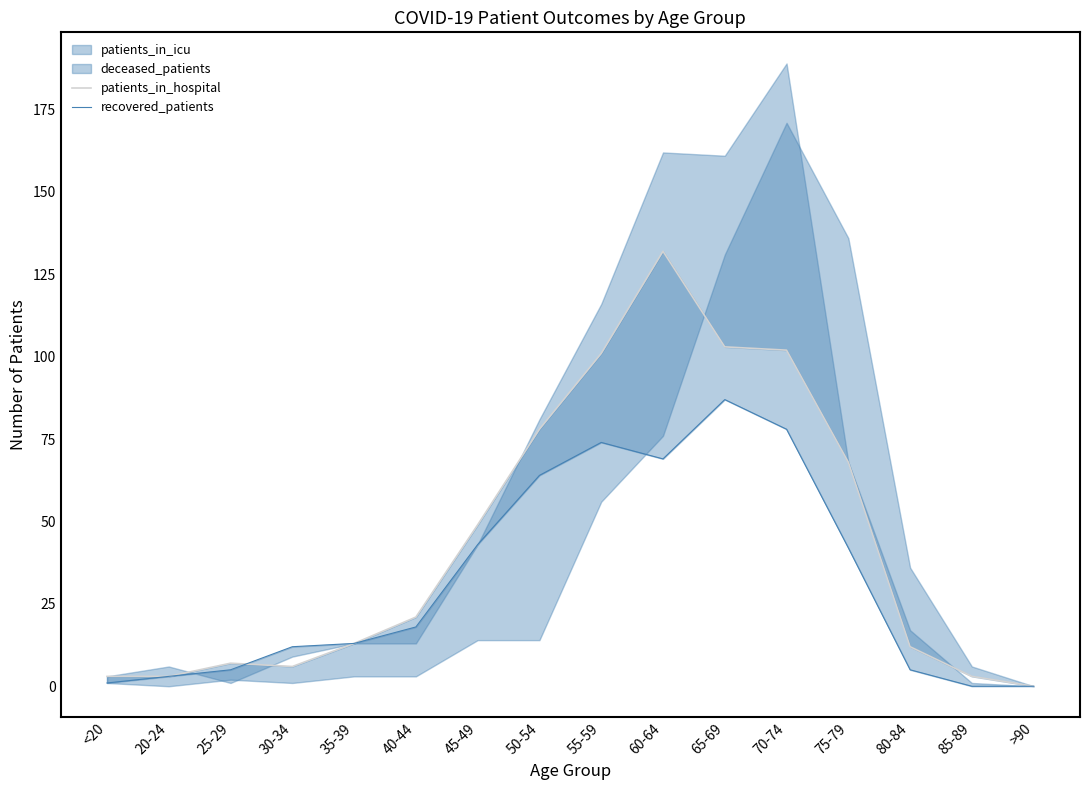

How many values in patients_in_hospital are above zero?

15